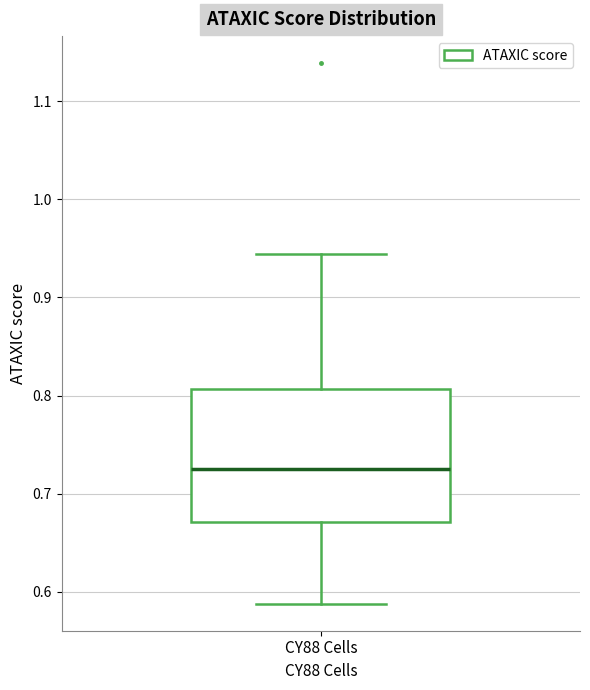

Where is the lower edge of the box for CY88 Cells on the y-axis? The values are not printed on the chart, so give them approximately, as read against the axis.

0.67